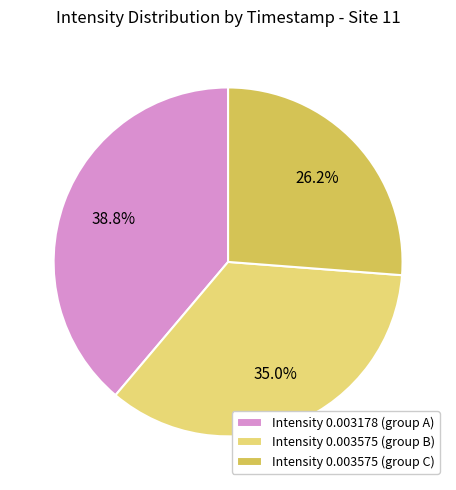

What is the largest slice in the pie chart?

Intensity 0.003178 (group A)